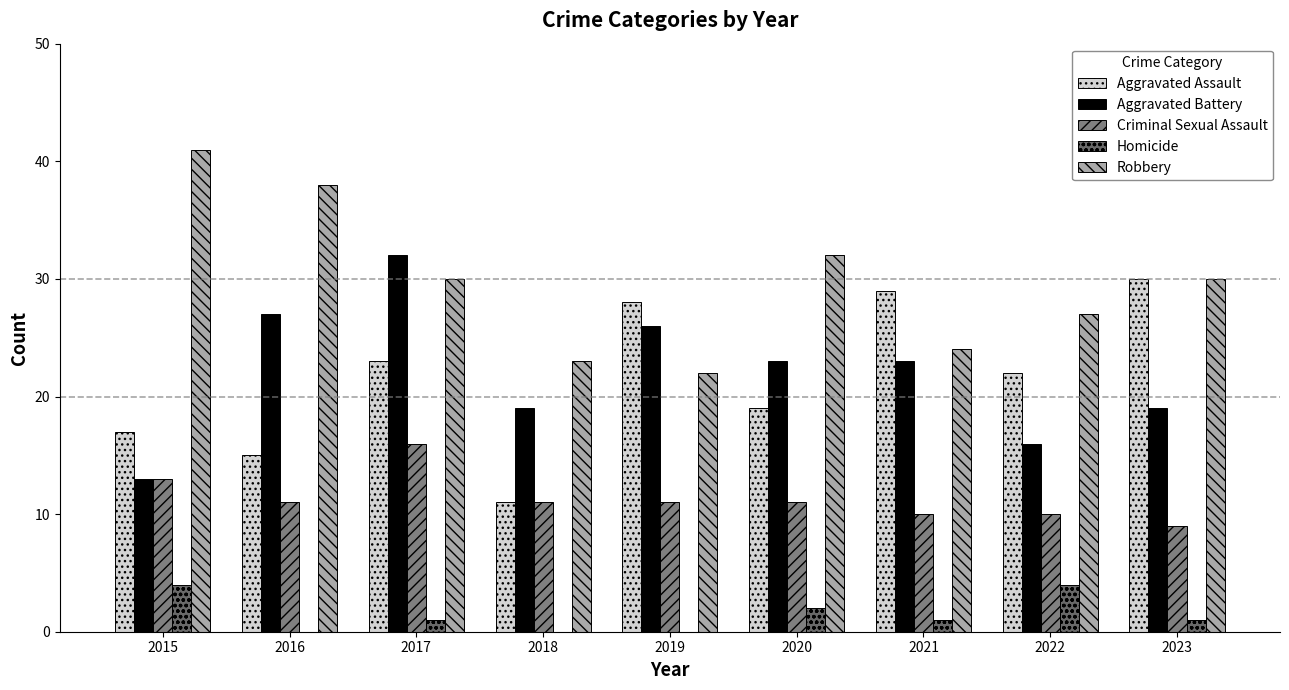

Which series has the widest spread of values?

Aggravated Assault